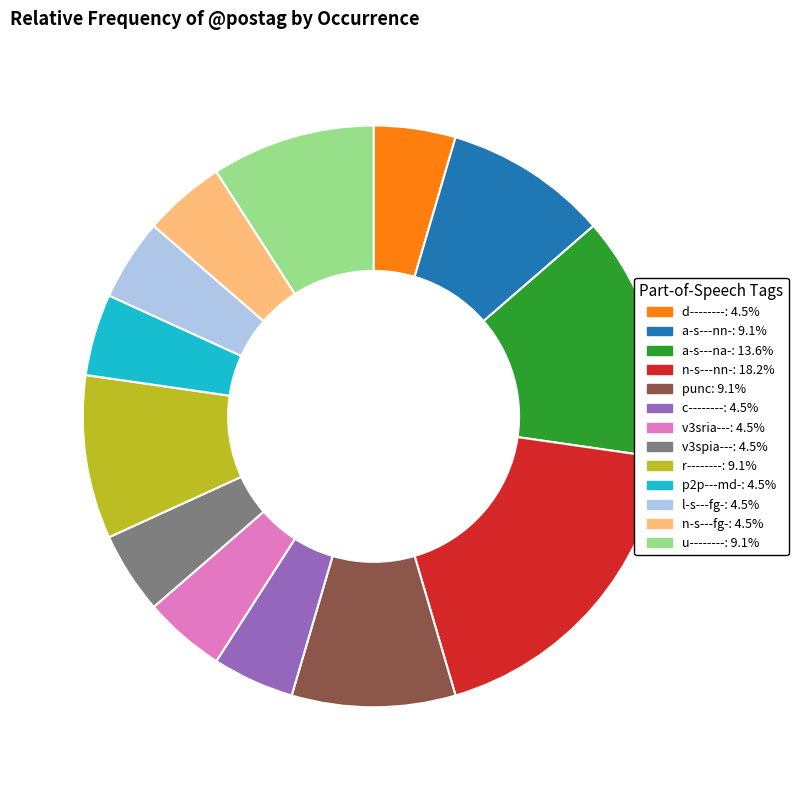

Do r-------- and v3sria--- together represent more than half of the pie?

No